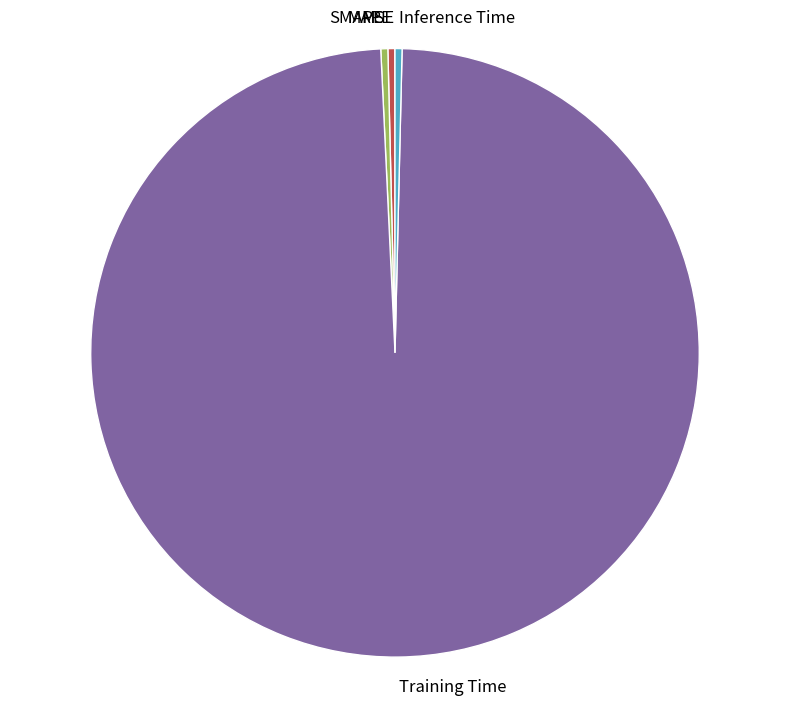

The MAPE slice represents 15% of the pie. True or false?

False